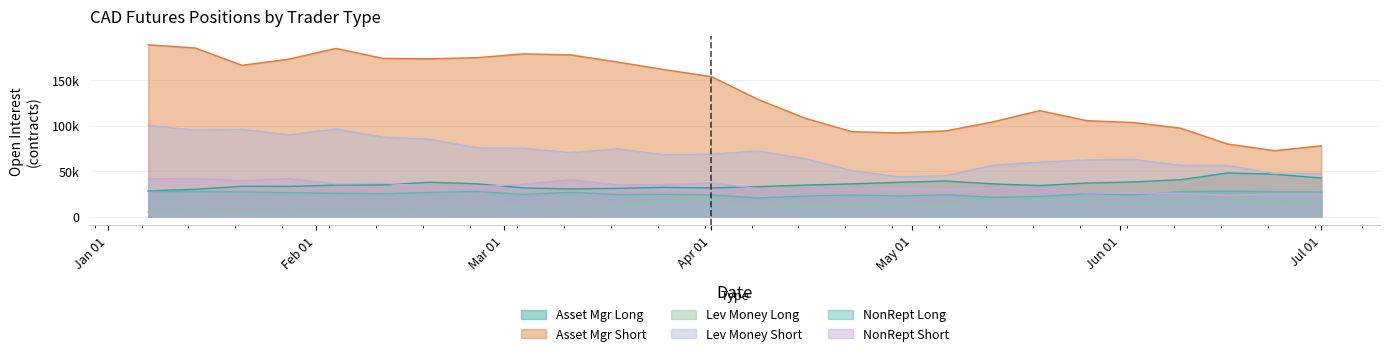

What is the value of the Lev_Money_Long point at the 20th from the left?

6968